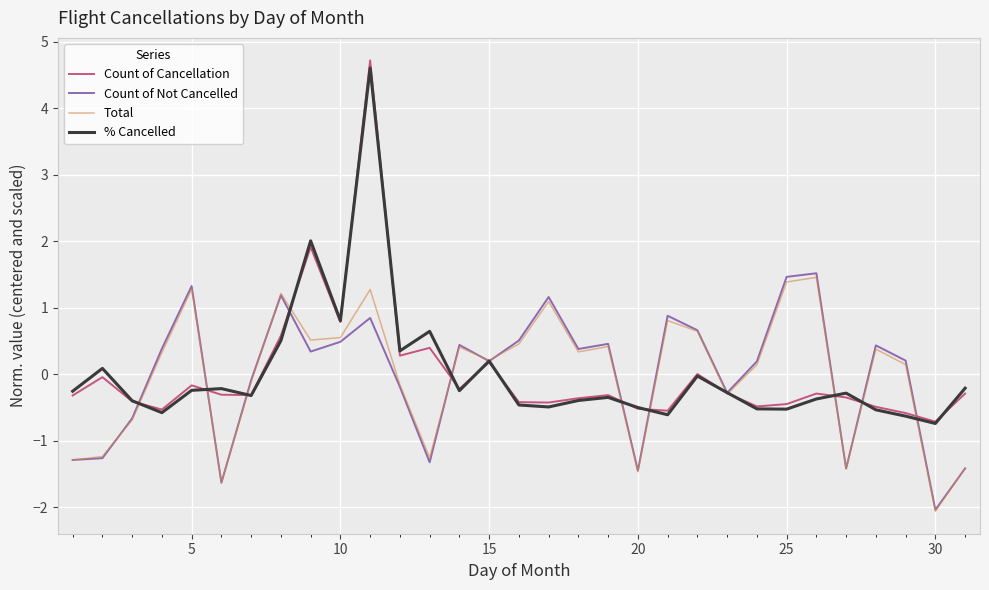

What is the smallest value displayed?

-2.1